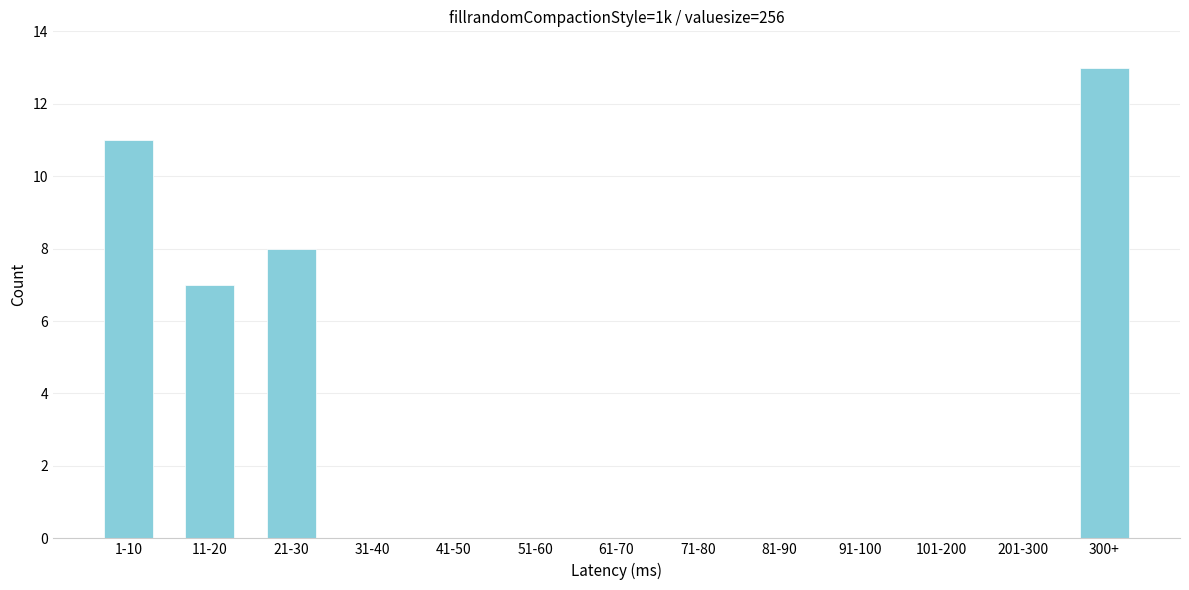

Reading left to right, what are all the values shown in this chart?

1-10=11	11-20=7	21-30=8	31-40=0	41-50=0	51-60=0	61-70=0	71-80=0	81-90=0	91-100=0	101-200=0	201-300=0	300+=13